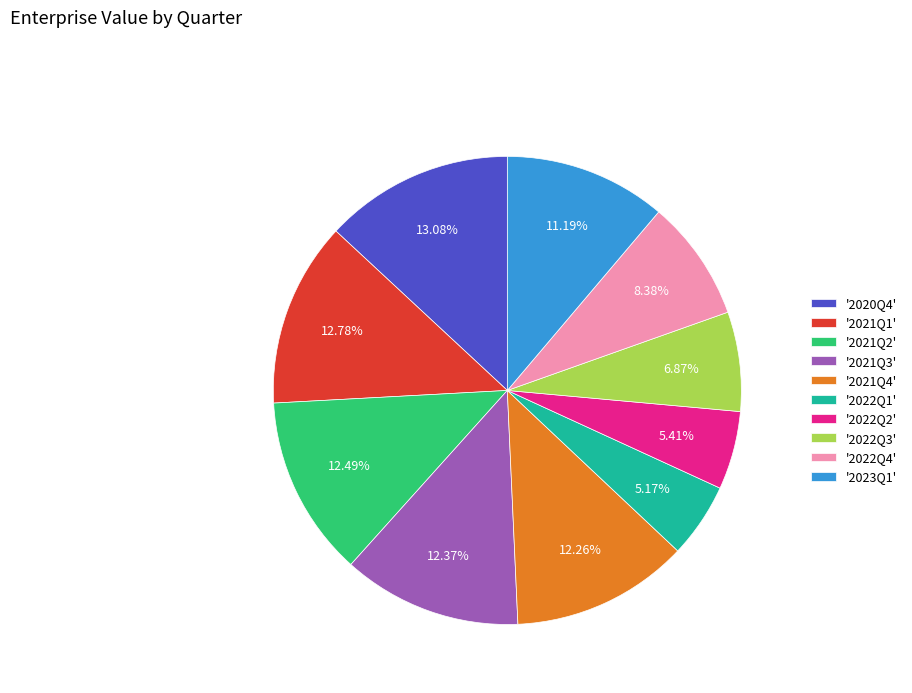

Is there a majority slice in this chart?

No